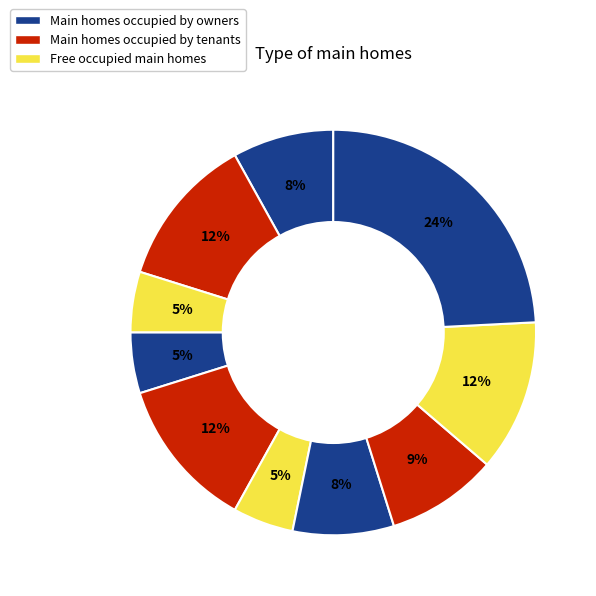

How many slices are in this pie chart?

10